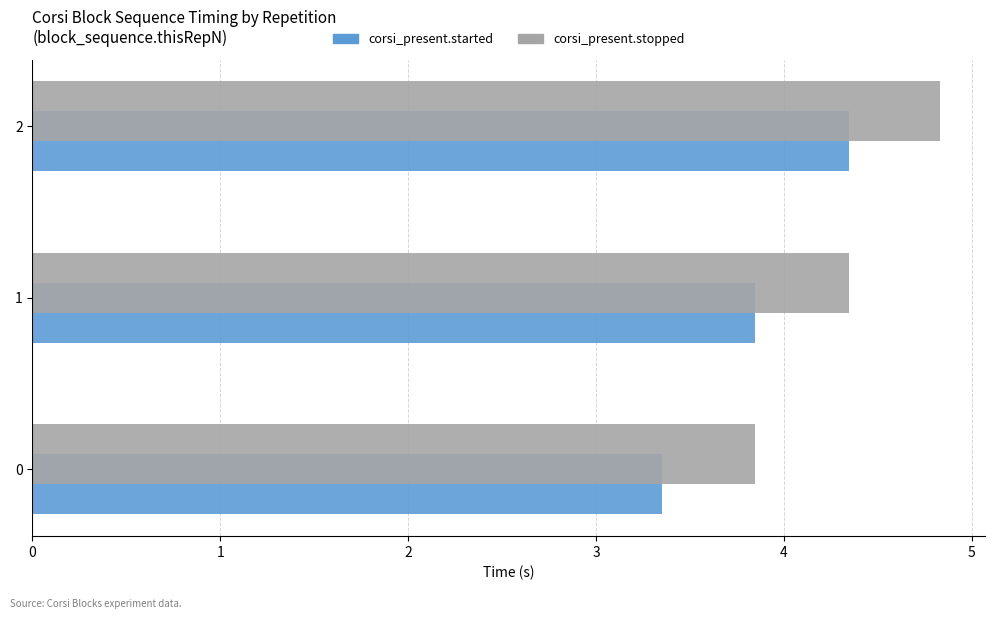

What is the difference between the maximum and minimum values in the corsi_present.stopped series?

1.0